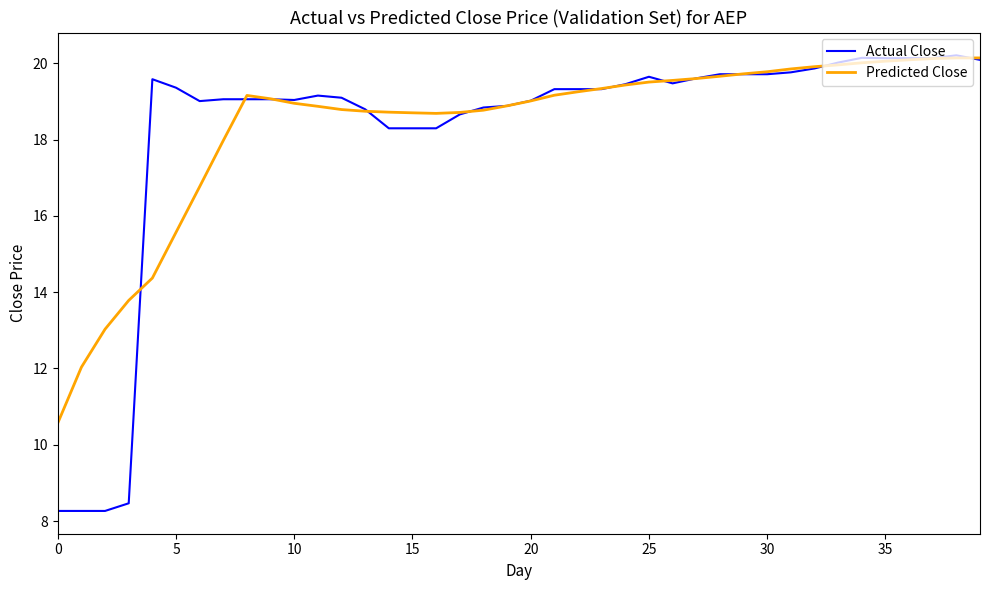

What is the sum of all Predicted Close values?

734.4